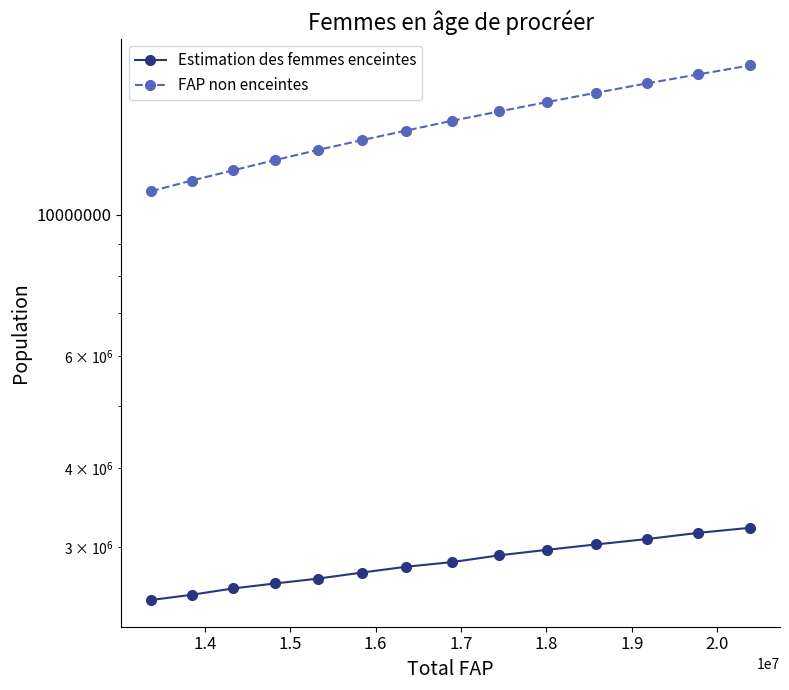

True or false: FAP non enceintes and Estimation des femmes enceintes cross at least once.

False